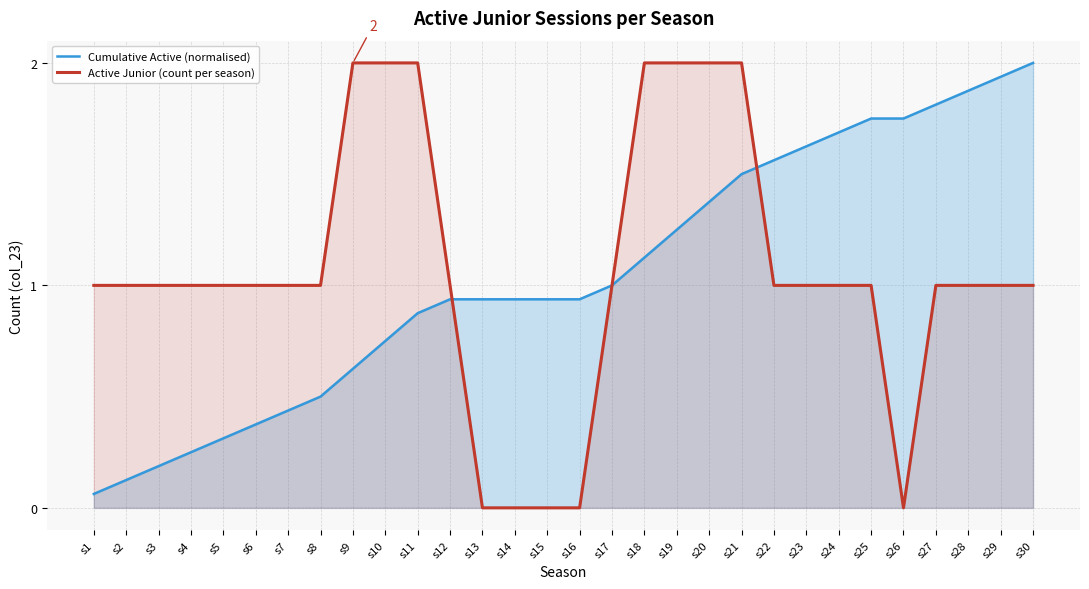

The Cumulative Active (normalised) series shows 0.9 at s13. True or false?

True